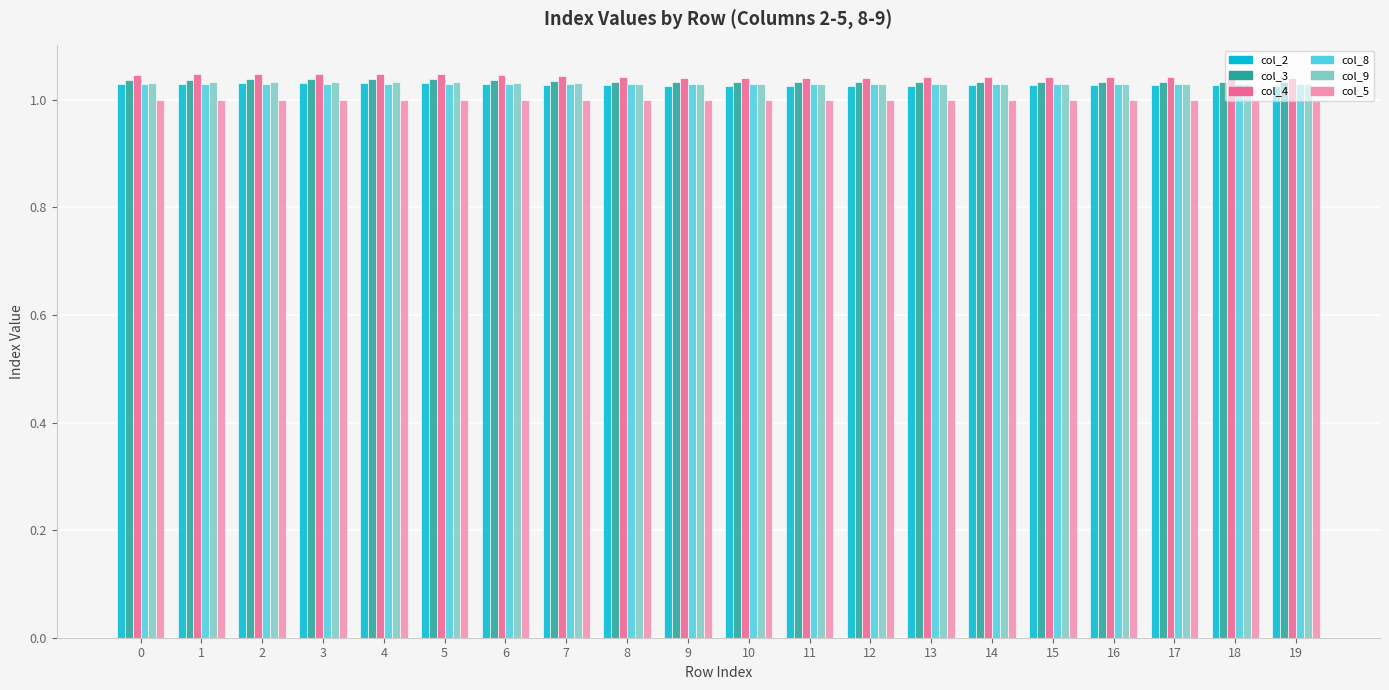

Are the bars grouped side by side (vs. stacked)?

Yes